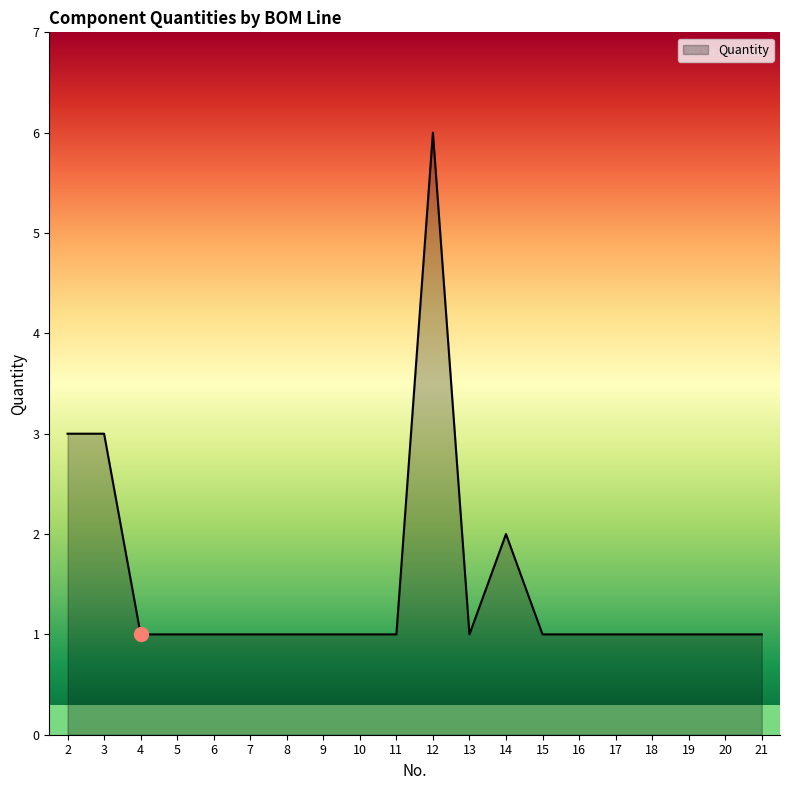

Is it true that the value at 7 is 2?

False